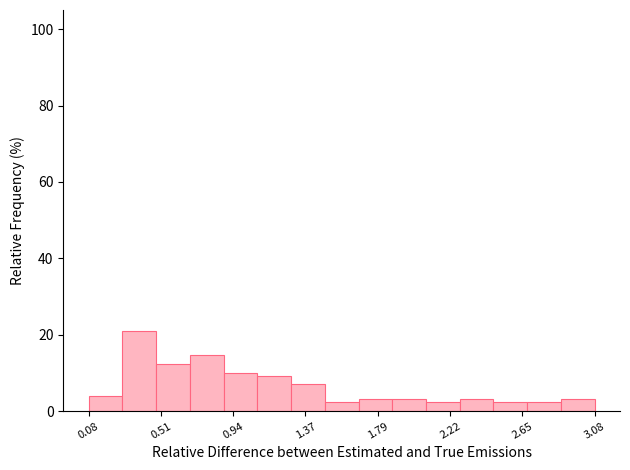

Over which range of the x-axis is the bar tallest?

0.3 to 0.5